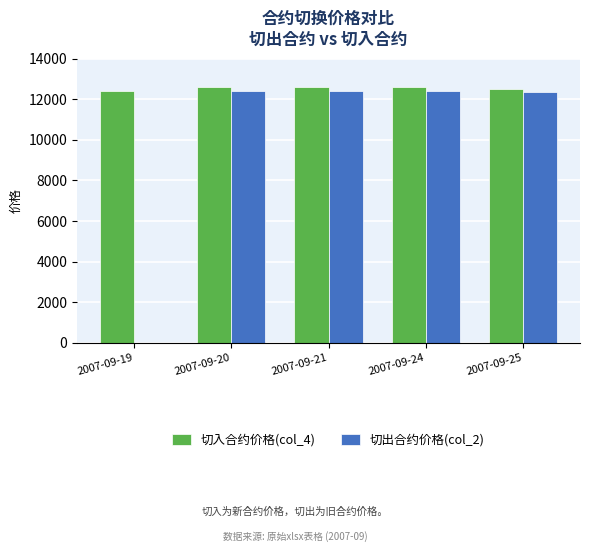

Which series has the largest total across all categories?

切入合约价格(col_4)